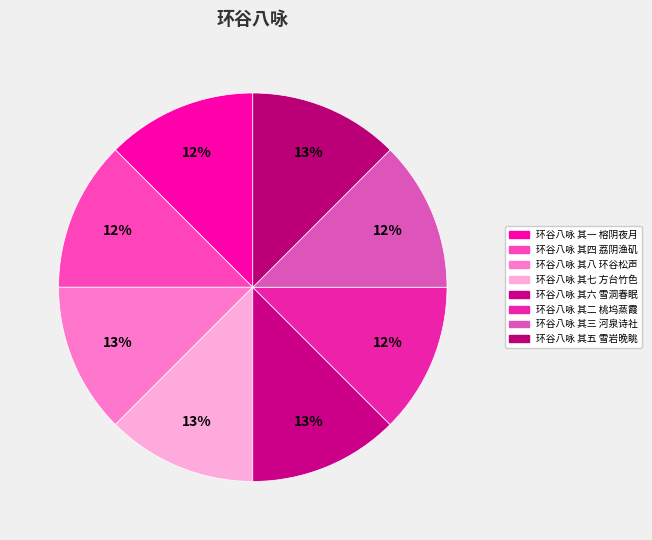

Count the number of slices in the pie.

8